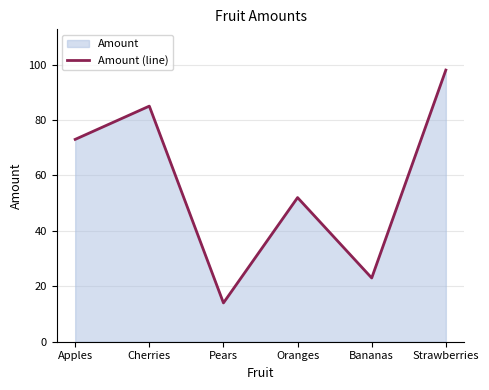

True or false: the data shows 8 at Pears.

False